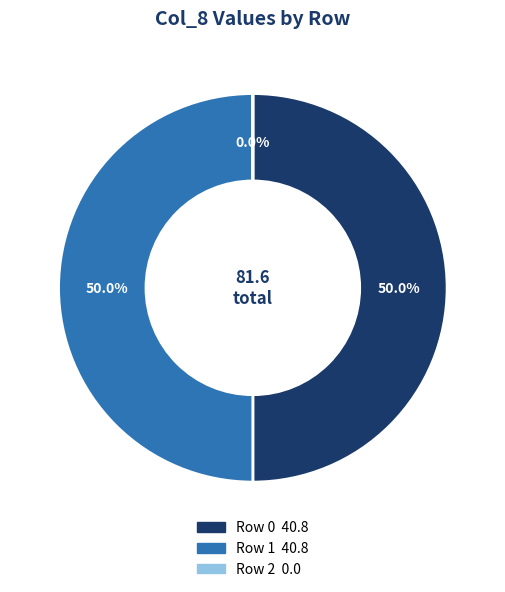

What portion of the pie excludes Row 0?

50.0%